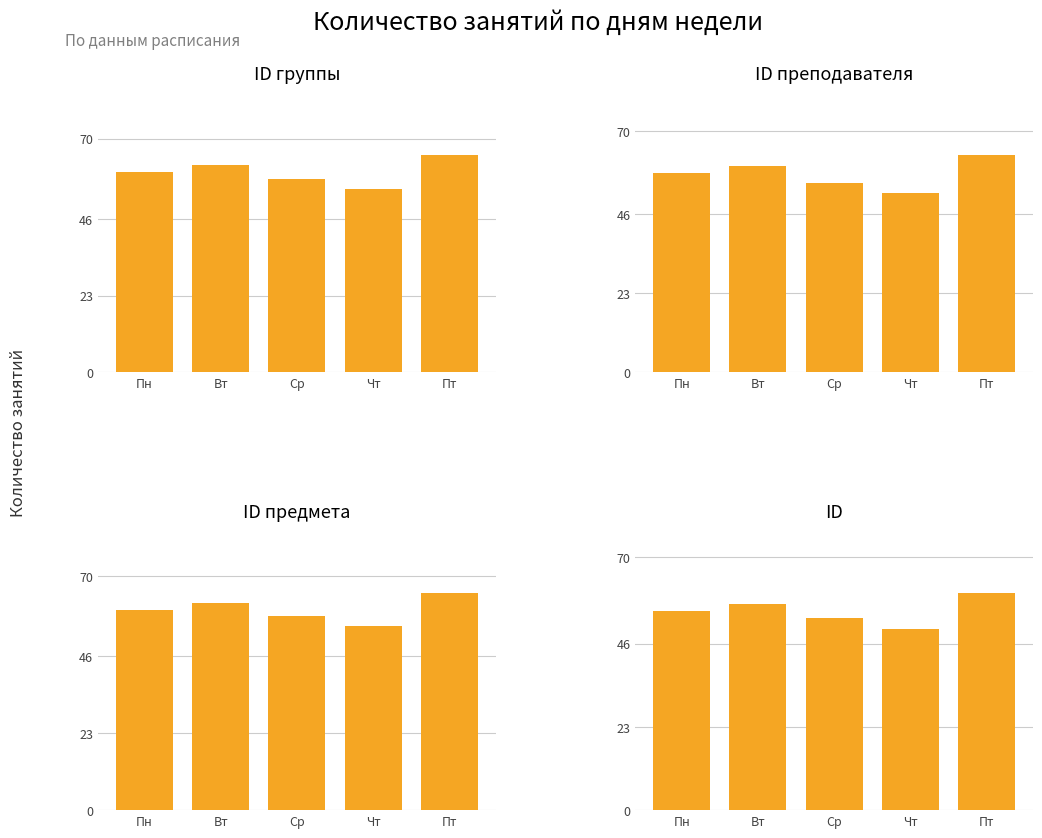

Which has a higher value, Вт or Пт?

Пт